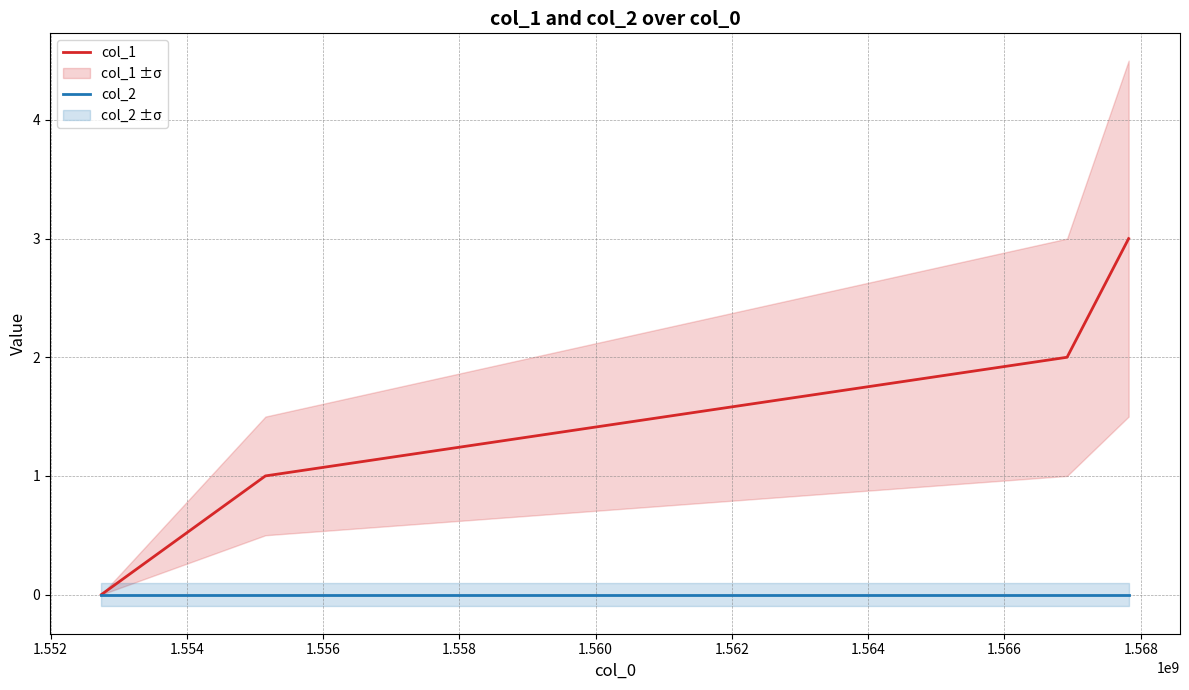

How many data points in col_1 are above 2?

1